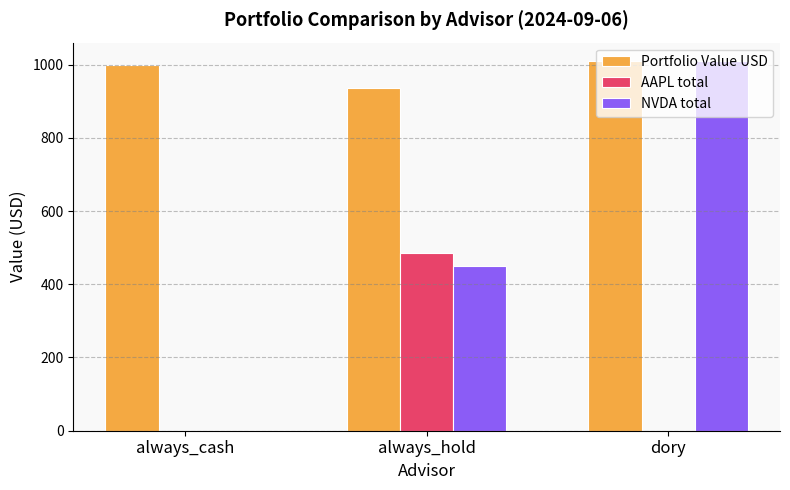

Reading left to right, list all the values displayed in this chart.

Portfolio Value USD: always_cash=999.9	always_hold=934.6	dory=1009.4
AAPL total: always_cash=0.0	always_hold=485.5	dory=0.0
NVDA total: always_cash=0.0	always_hold=449.1	dory=1009.4